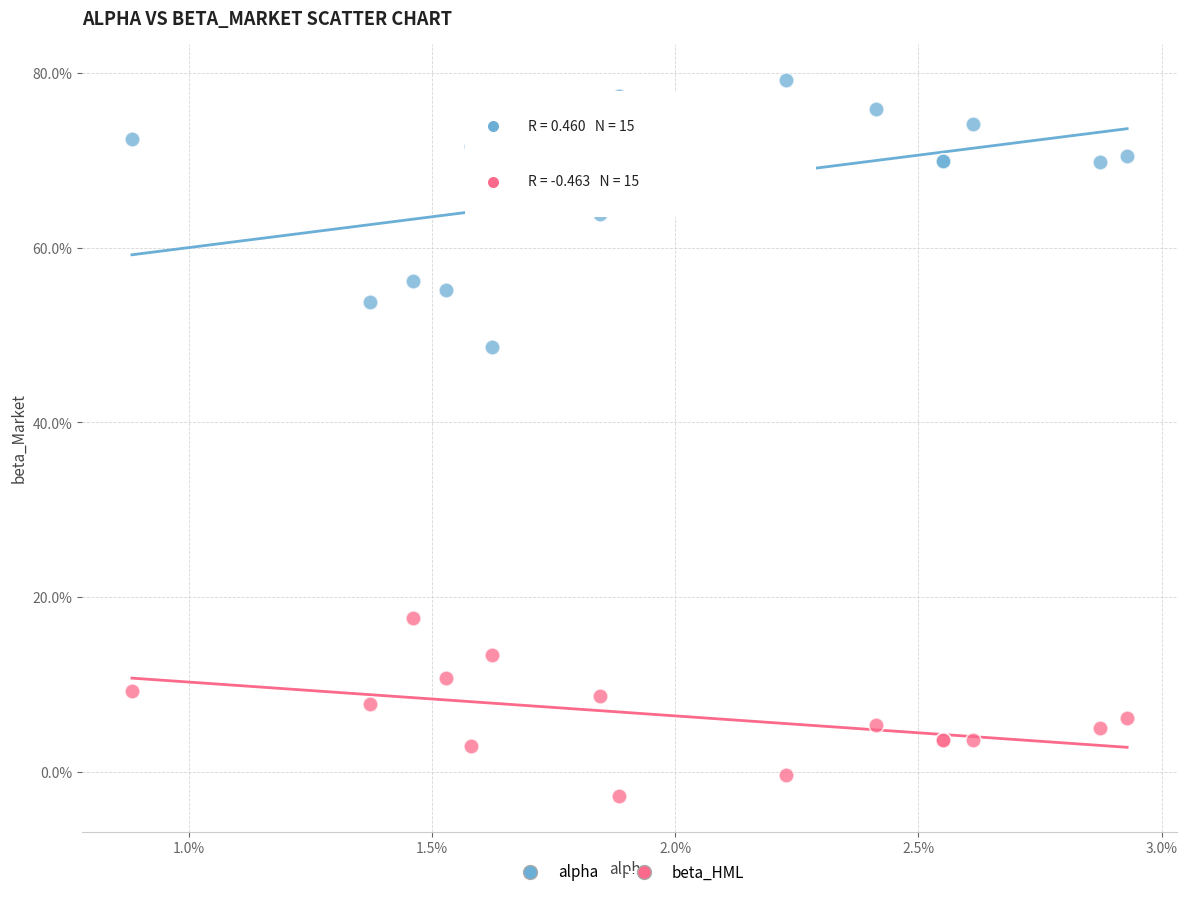

Which series reaches the minimum Y coordinate?

beta_HML